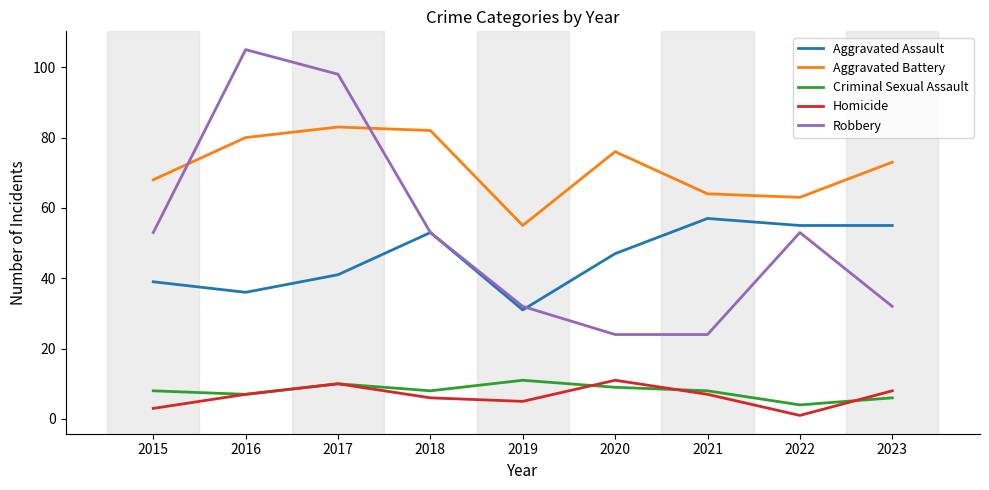

At which category does the chart reach its peak across all series?

2016